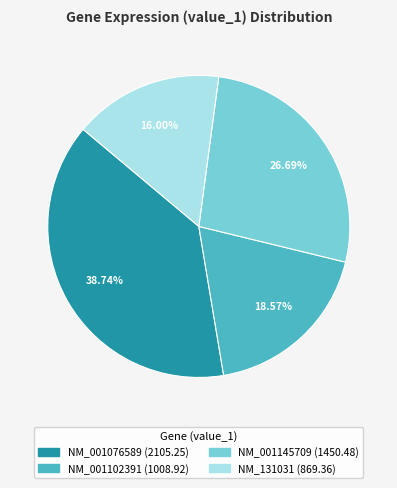

Which category has the smallest portion of the pie?

NM_131031